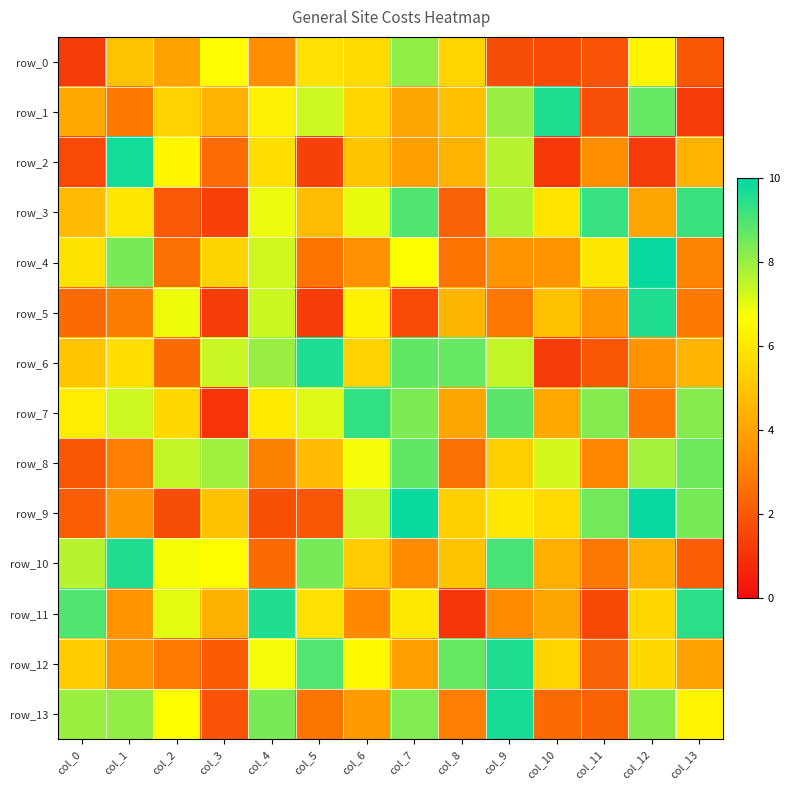

Which category has the highest value in the row_11 series?

col_4